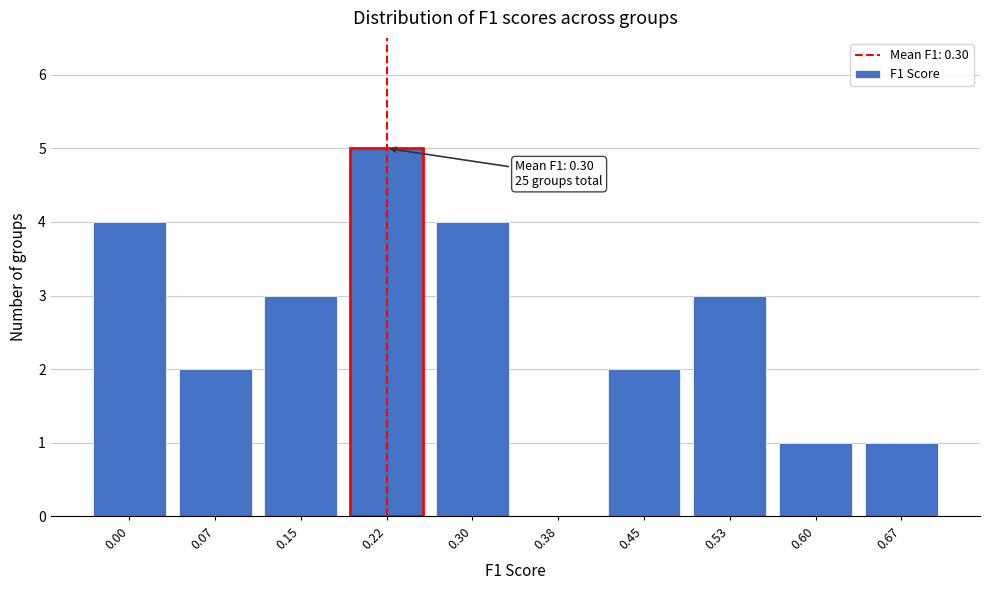

Reading left to right, transcribe all the data shown in this chart.

0.00=4	0.07=2	0.15=3	0.22=5	0.30=4	0.38=0	0.45=2	0.53=3	0.60=1	0.67=1